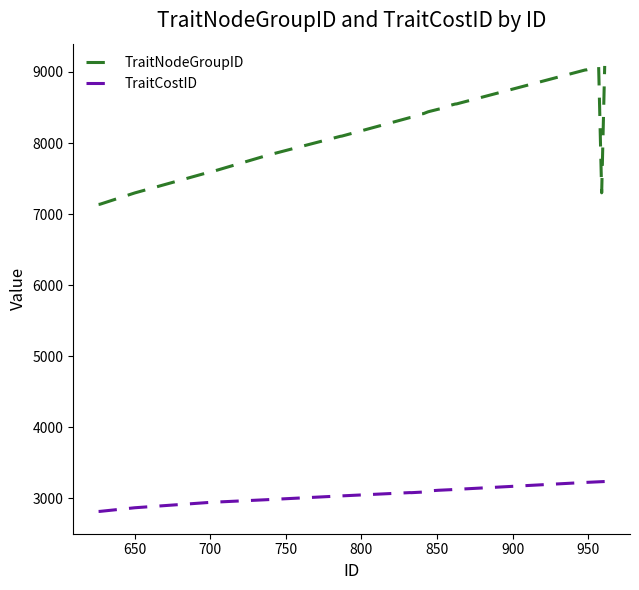

Which series has the widest spread of values?

TraitNodeGroupID